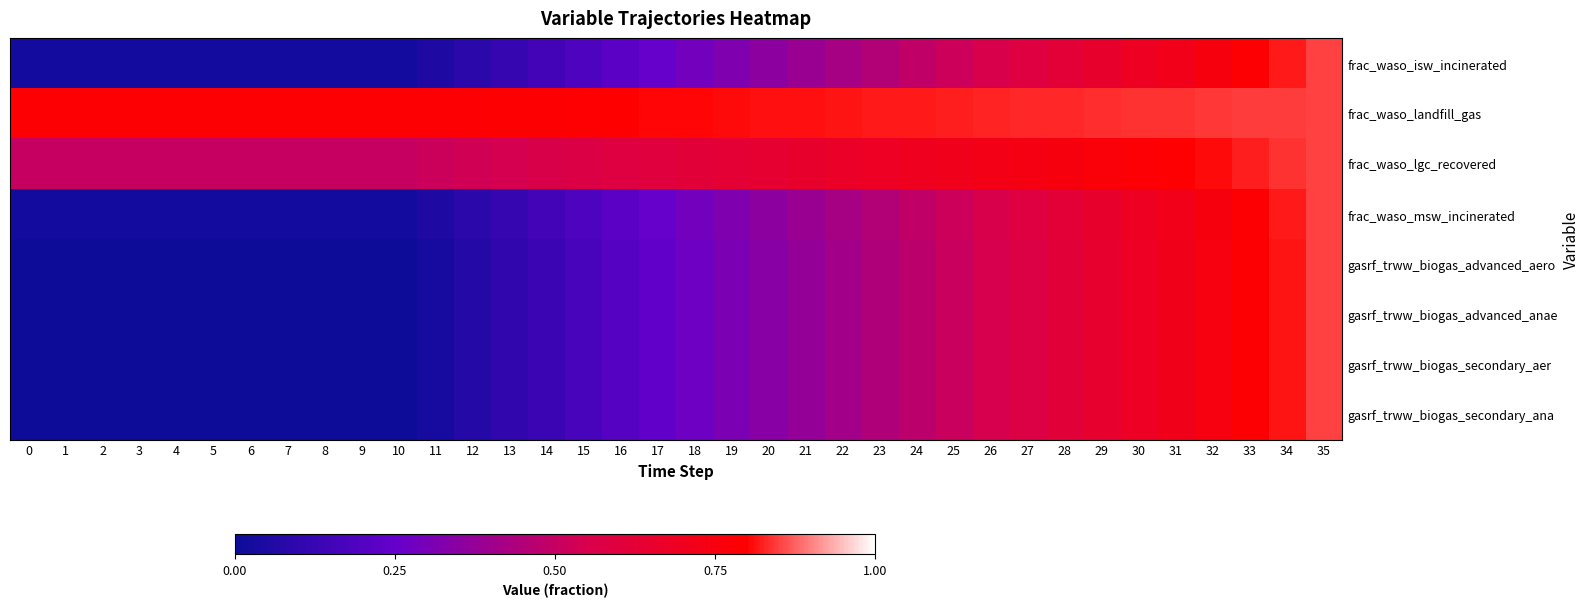

Count the number of categories in the chart.

36